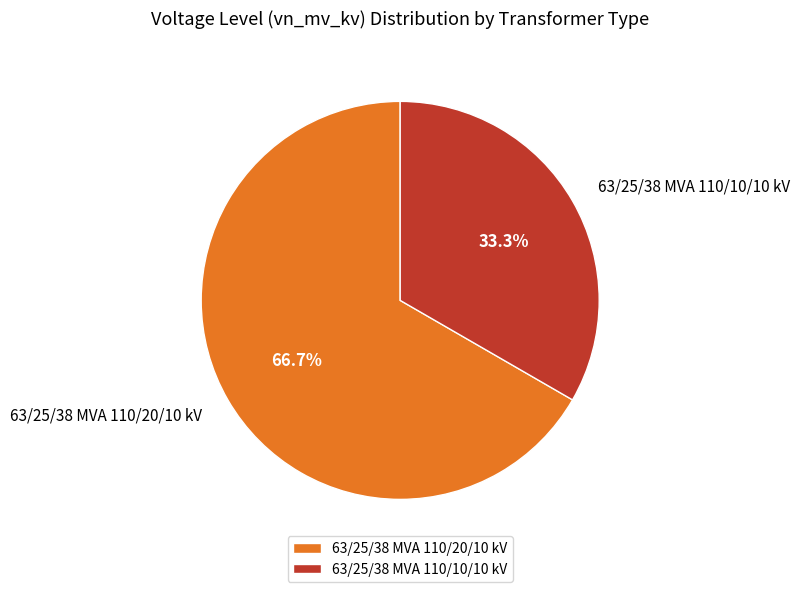

Is there any slice that represents more than half of the pie?

Yes